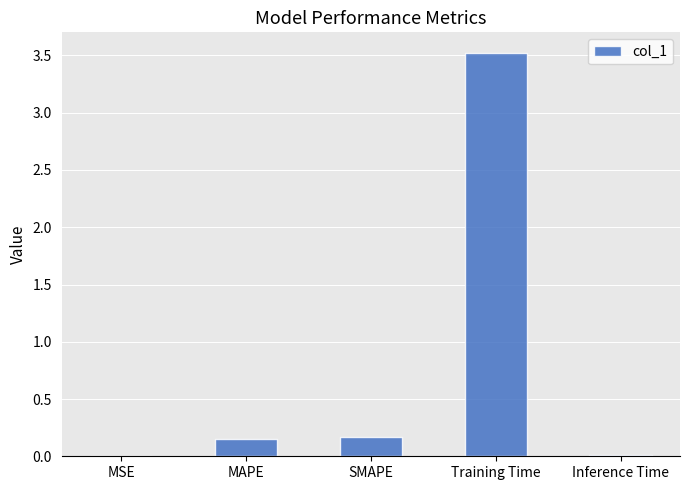

The chart shows a value of 0.2 at MAPE. True or false?

True